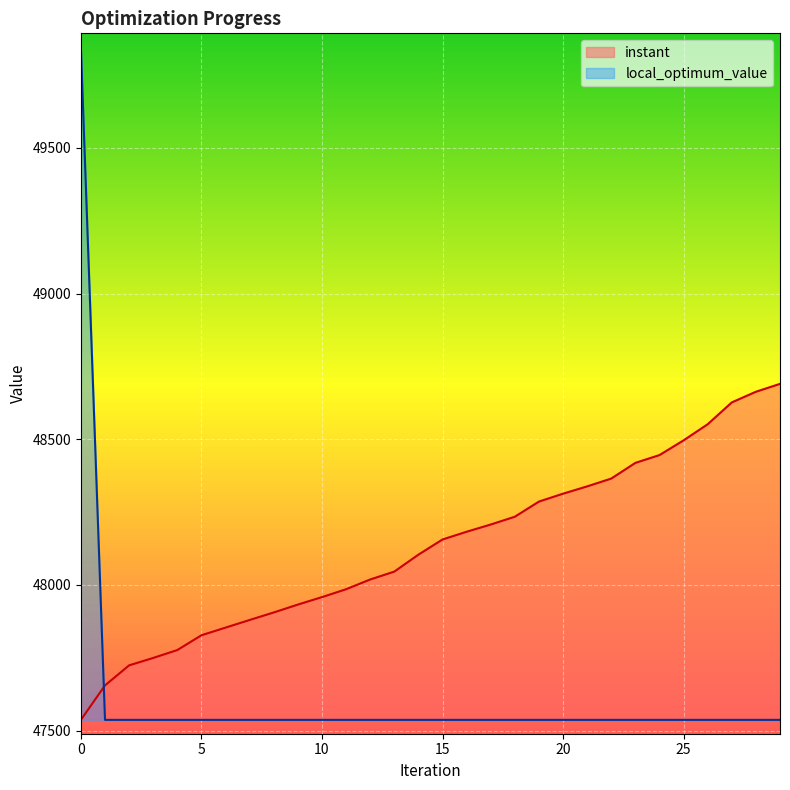

At which label is instant closest to 48113?

14